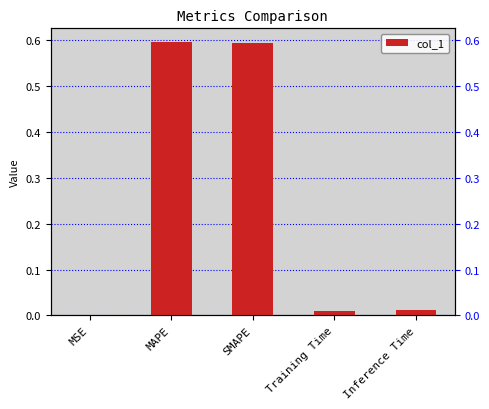

Which has a higher value, MAPE or Training Time?

MAPE